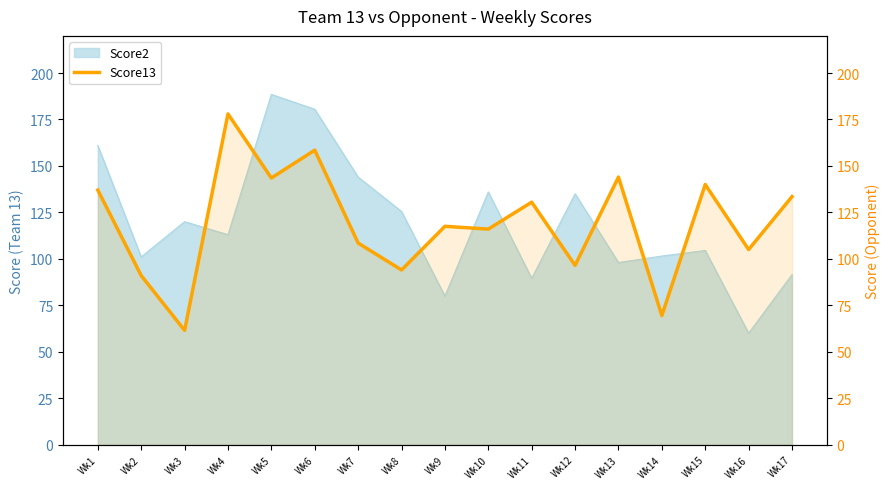

What is the value of the 11th point from the left?

130.5